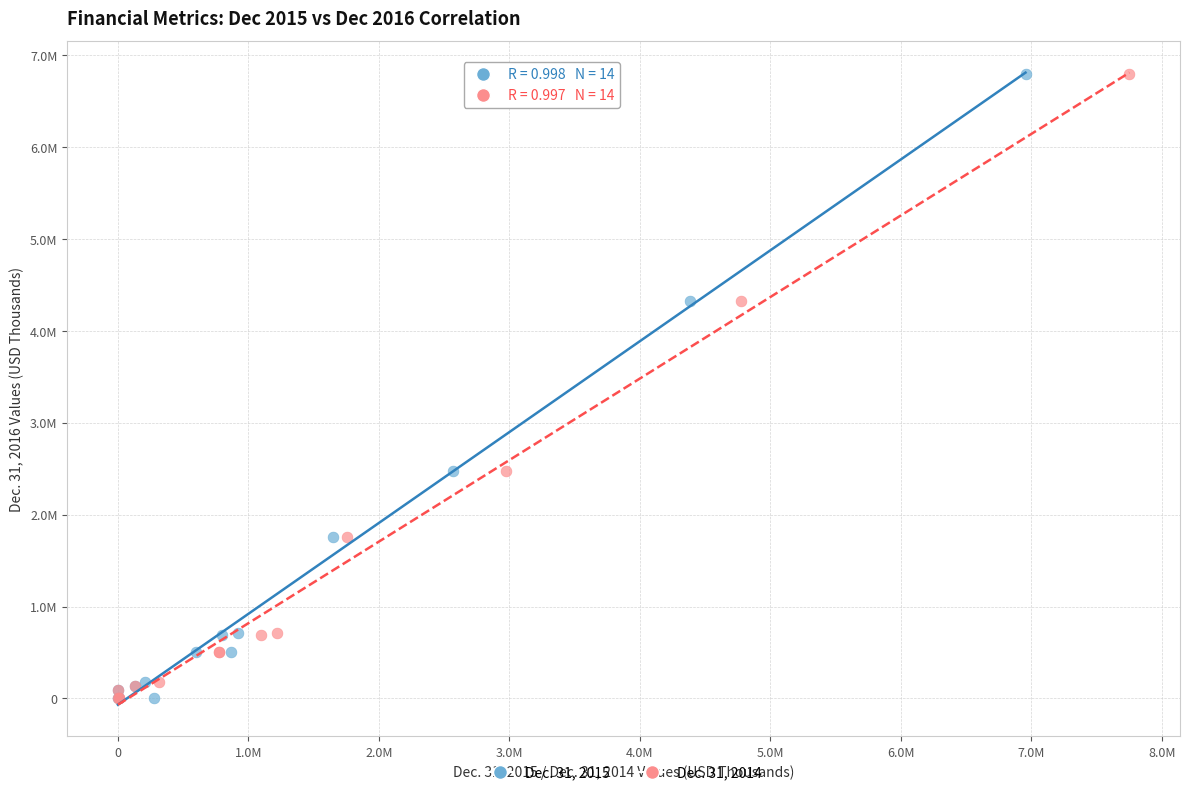

What are all the series names shown in the legend?

Dec. 31, 2015, Dec. 31, 2014